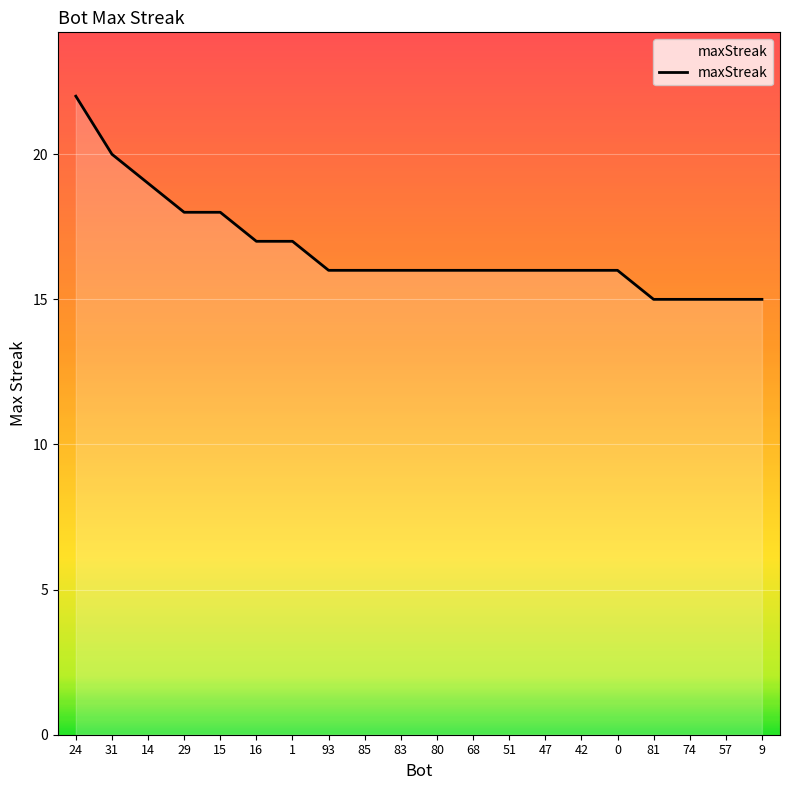

What is the smallest value displayed?

15